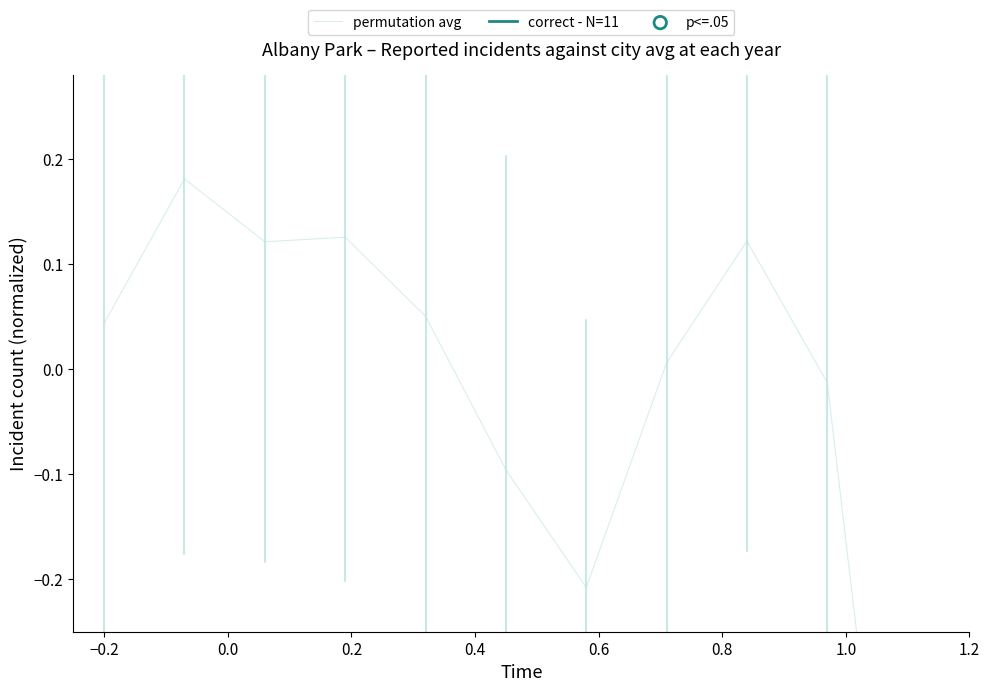

Which series contains the highest Y value?

permutation avg